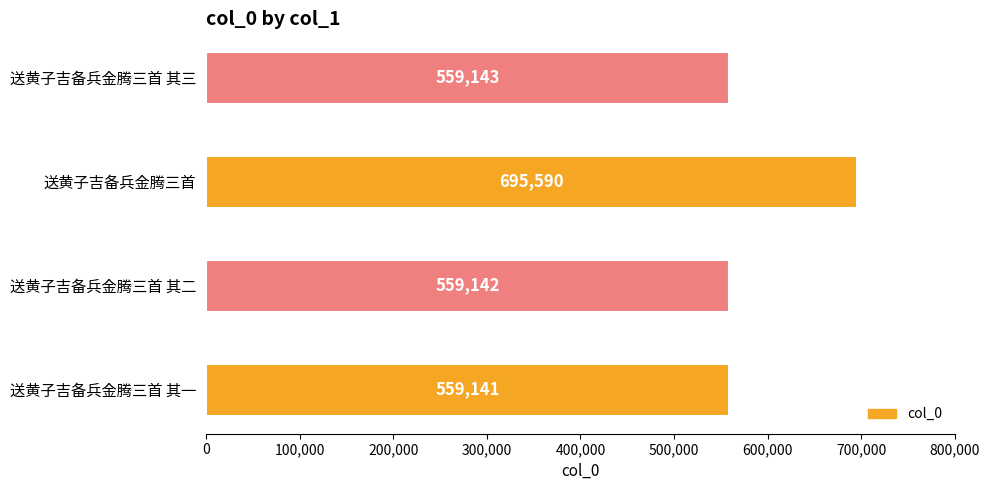

The value at 送黄子吉备兵金腾三首 其三 is 559143. True or false?

True